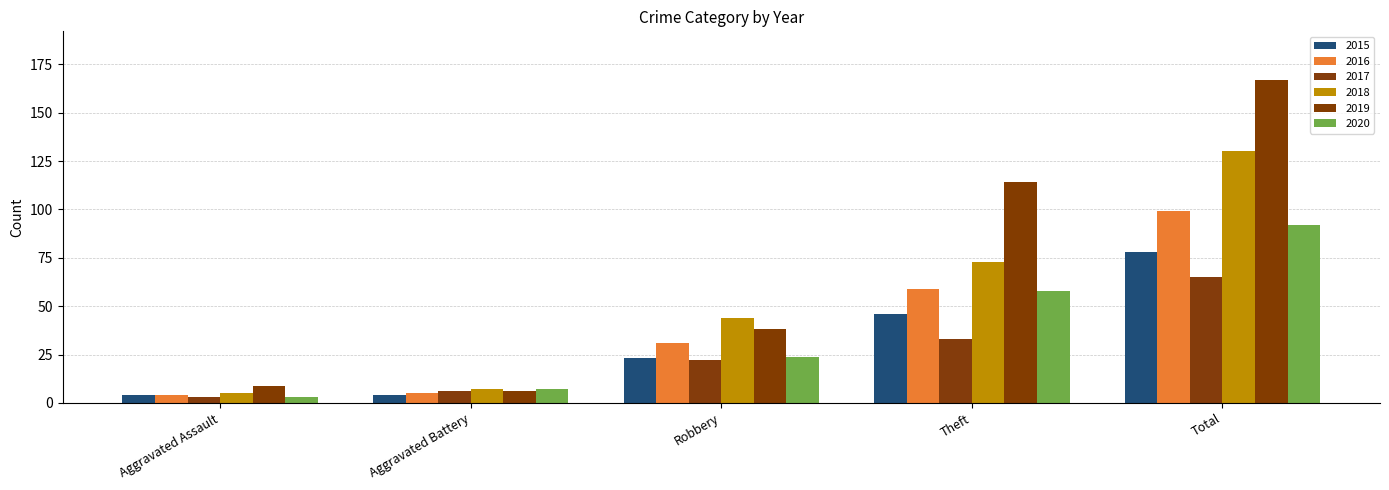

What value does the 2017 series have at Aggravated Battery, to the nearest 10?

10